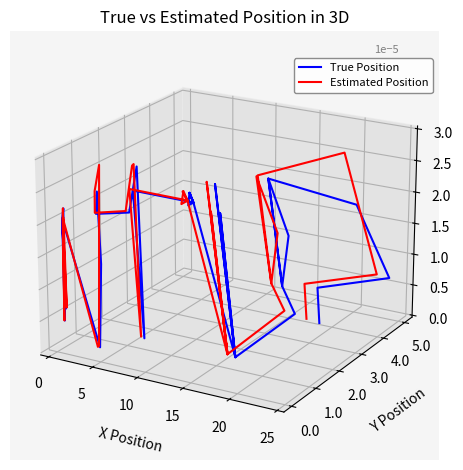

True or false: True Position and Estimated Position cross at least once.

False